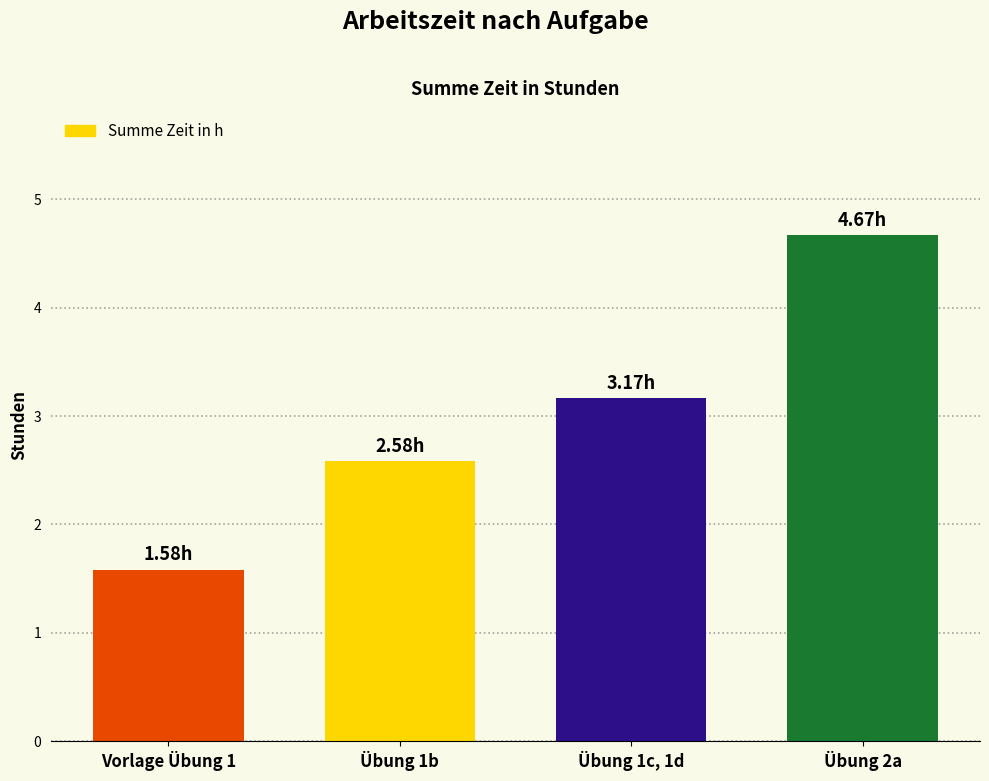

What is the sum of the values at Übung 1c, 1d and Vorlage Übung 1?

4.8